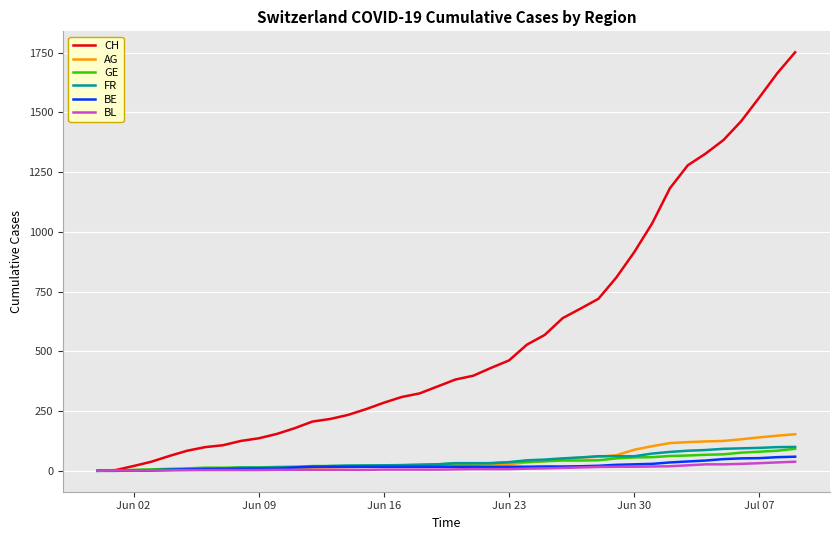

What are all the series names shown in the legend?

CH, AG, GE, FR, BE, BL